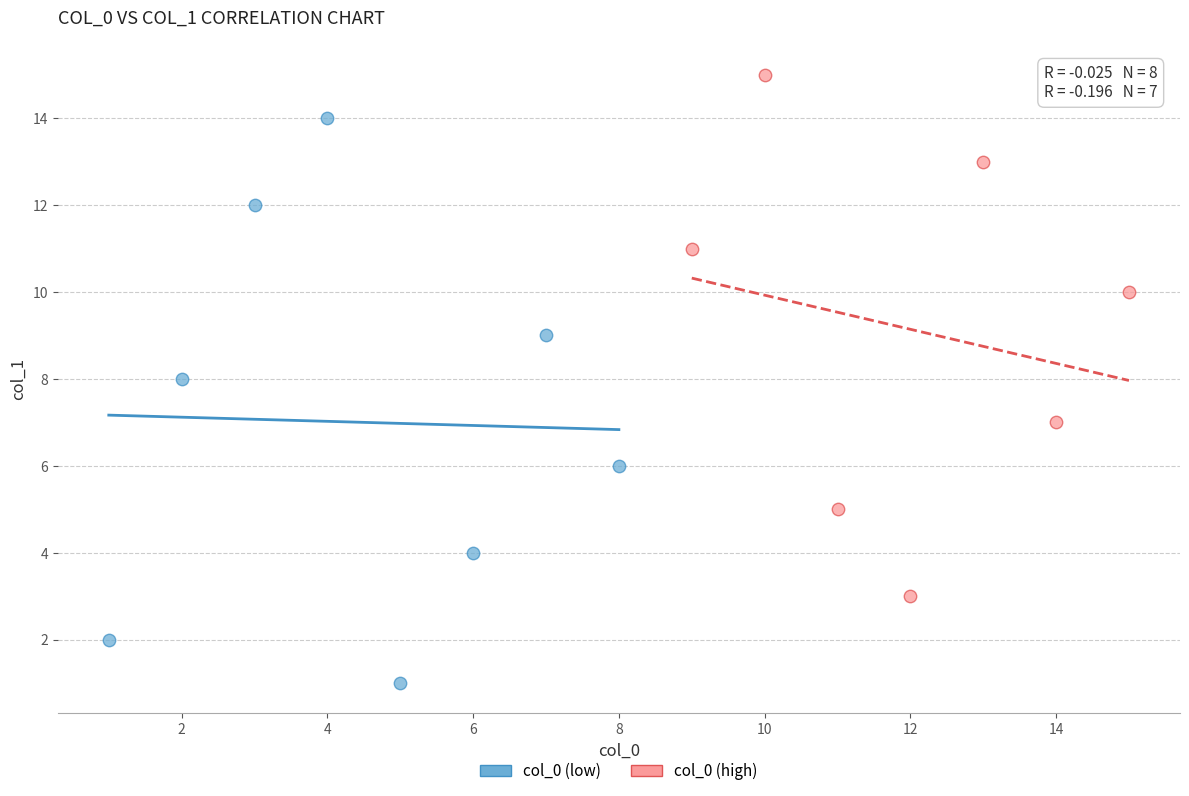

Which series has the largest Y range (max minus min)?

col_0 (low)